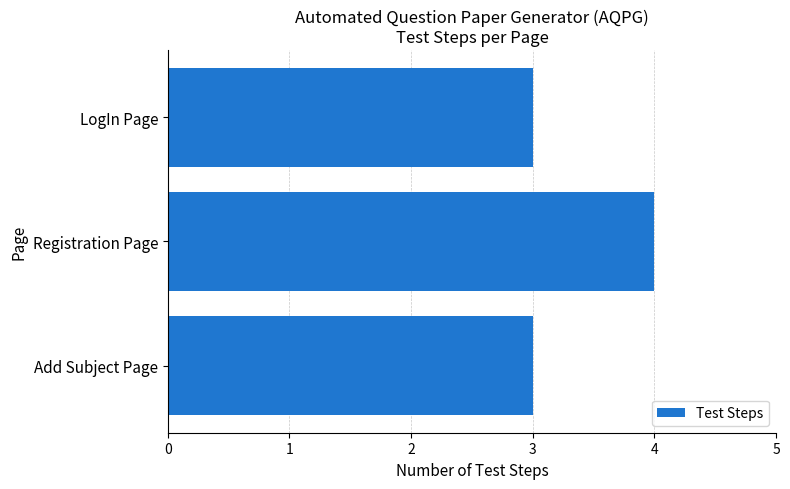

What is the approximate value at Add Subject Page?

3